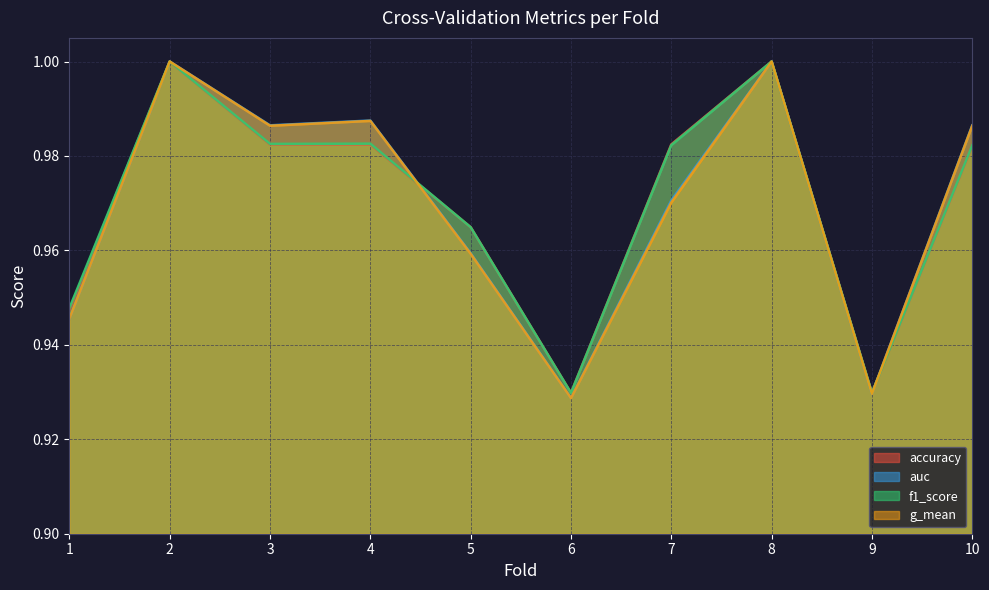

What is the average value of the auc series?

1.0